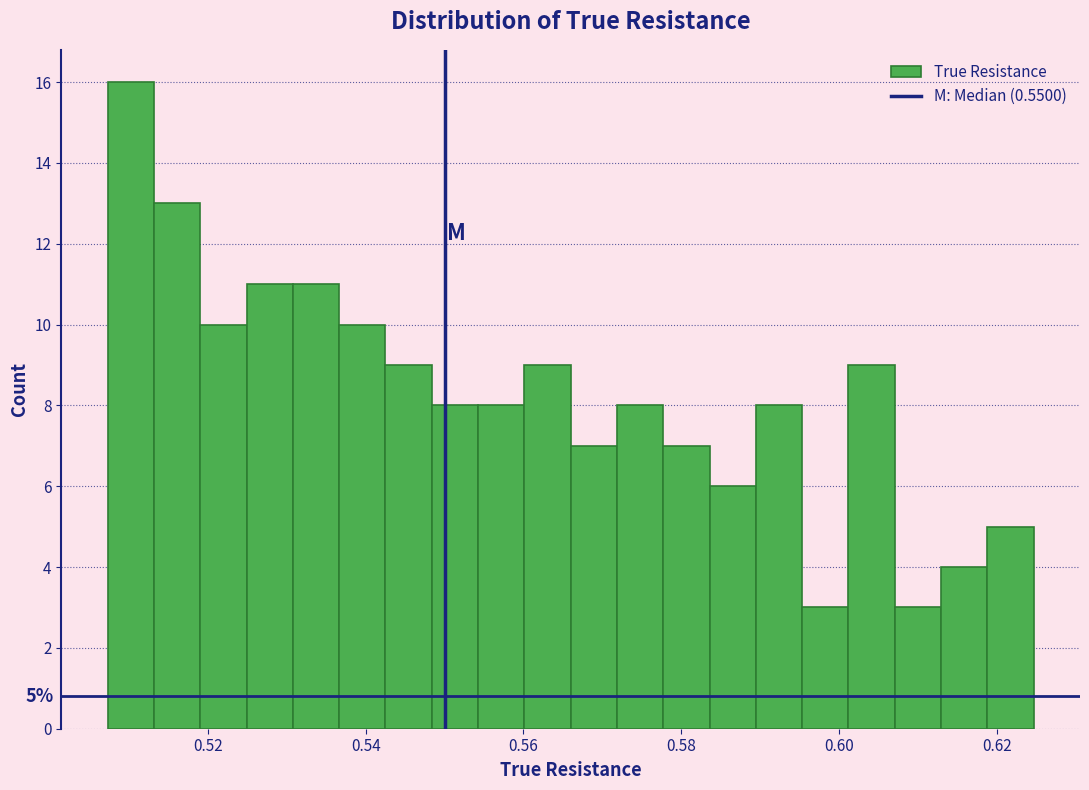

Around what value on the x-axis is the tallest bar? Give the approximate position of its centre, as read against the axis.

0.510